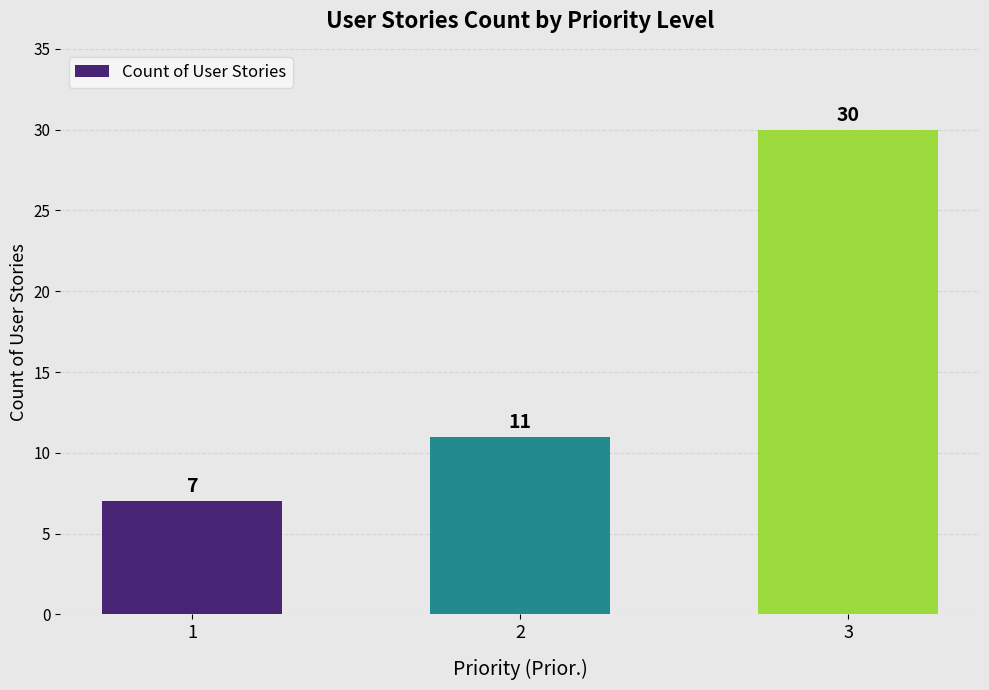

How many bars are there in total?

3